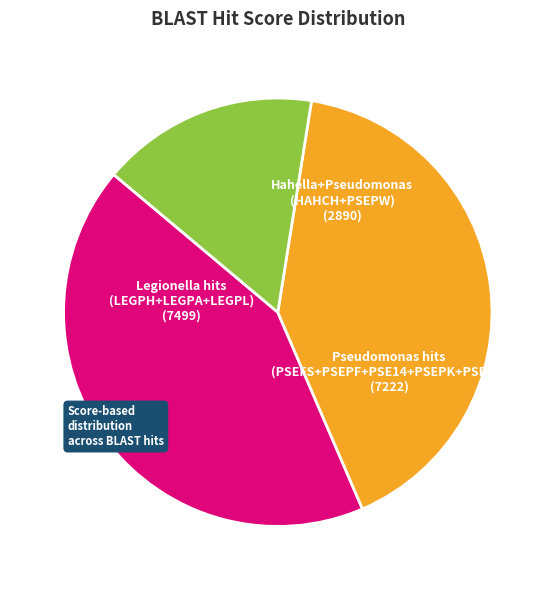

Is Legionella hits (LEGPH+LEGPA+LEGPL) the majority of the pie?

No